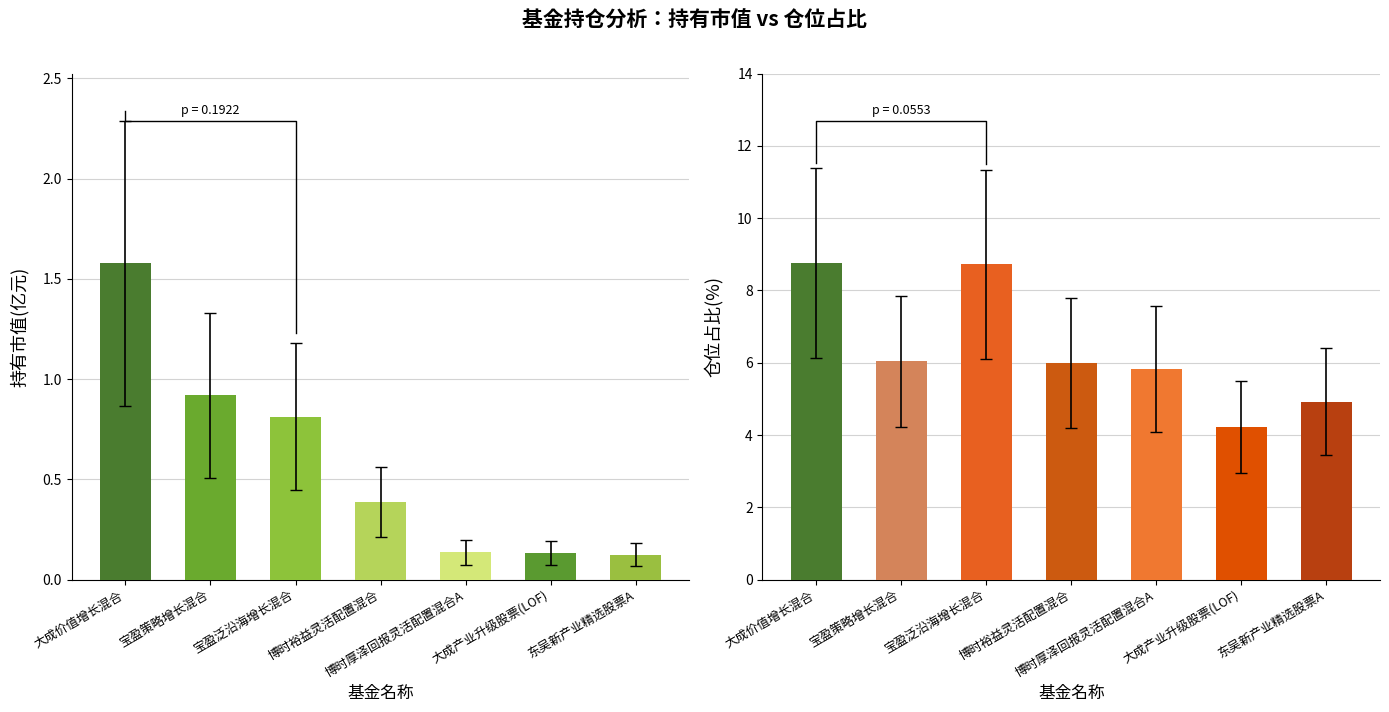

Reading left to right, what are all the values shown in this chart?

持有市值(亿元): 大成价值增长混合=1.6	宝盈策略增长混合=0.9	宝盈泛沿海增长混合=0.8	博时裕益灵活配置混合=0.4	博时厚泽回报灵活配置混合A=0.1	大成产业升级股票(LOF)=0.1	东吴新产业精选股票A=0.1
仓位占比(%): 大成价值增长混合=8.8	宝盈策略增长混合=6.0	宝盈泛沿海增长混合=8.7	博时裕益灵活配置混合=6.0	博时厚泽回报灵活配置混合A=5.8	大成产业升级股票(LOF)=4.2	东吴新产业精选股票A=4.9